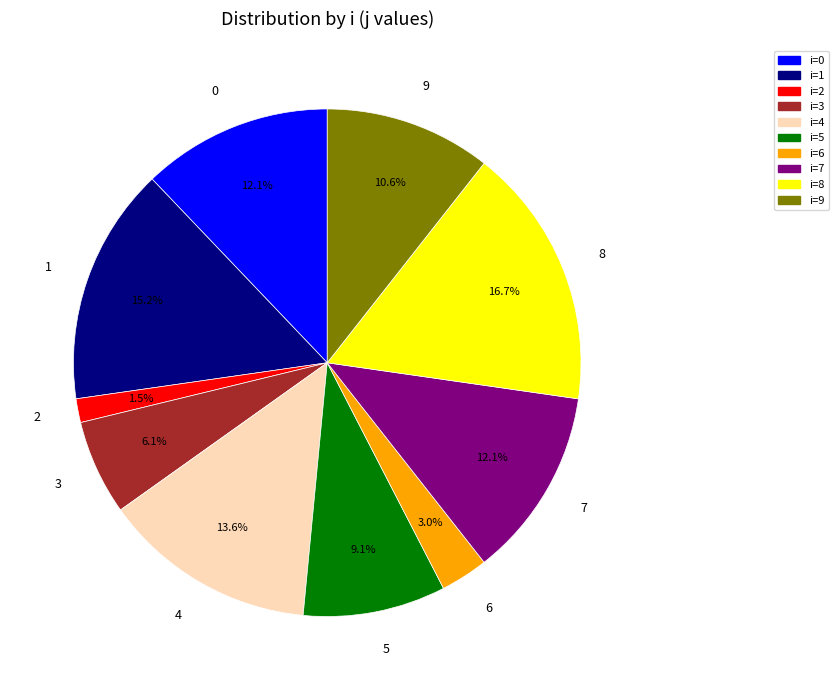

Does any single category account for the majority?

No